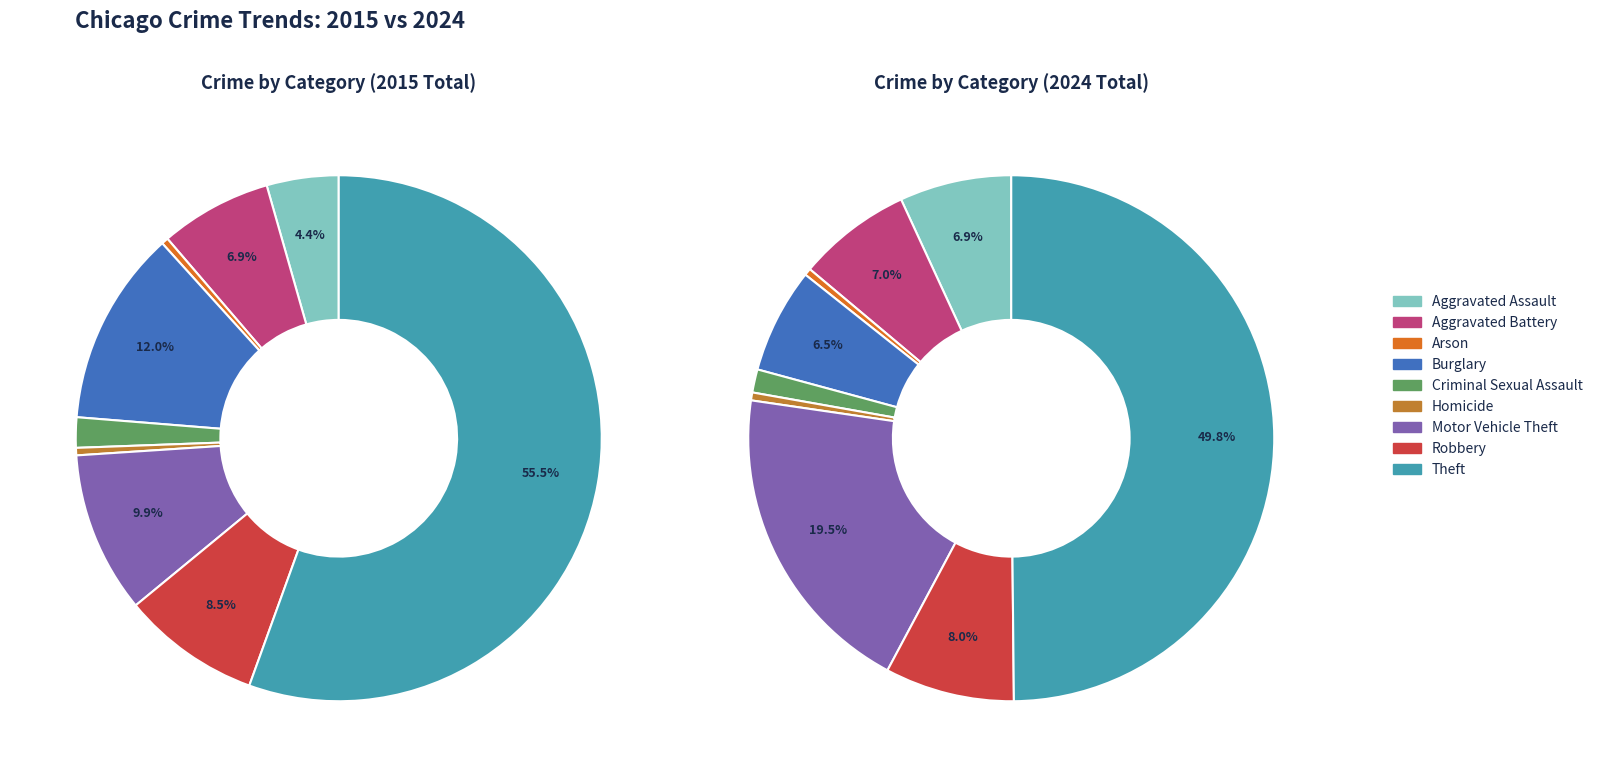

How much of the chart is everything except 2?

99.6%